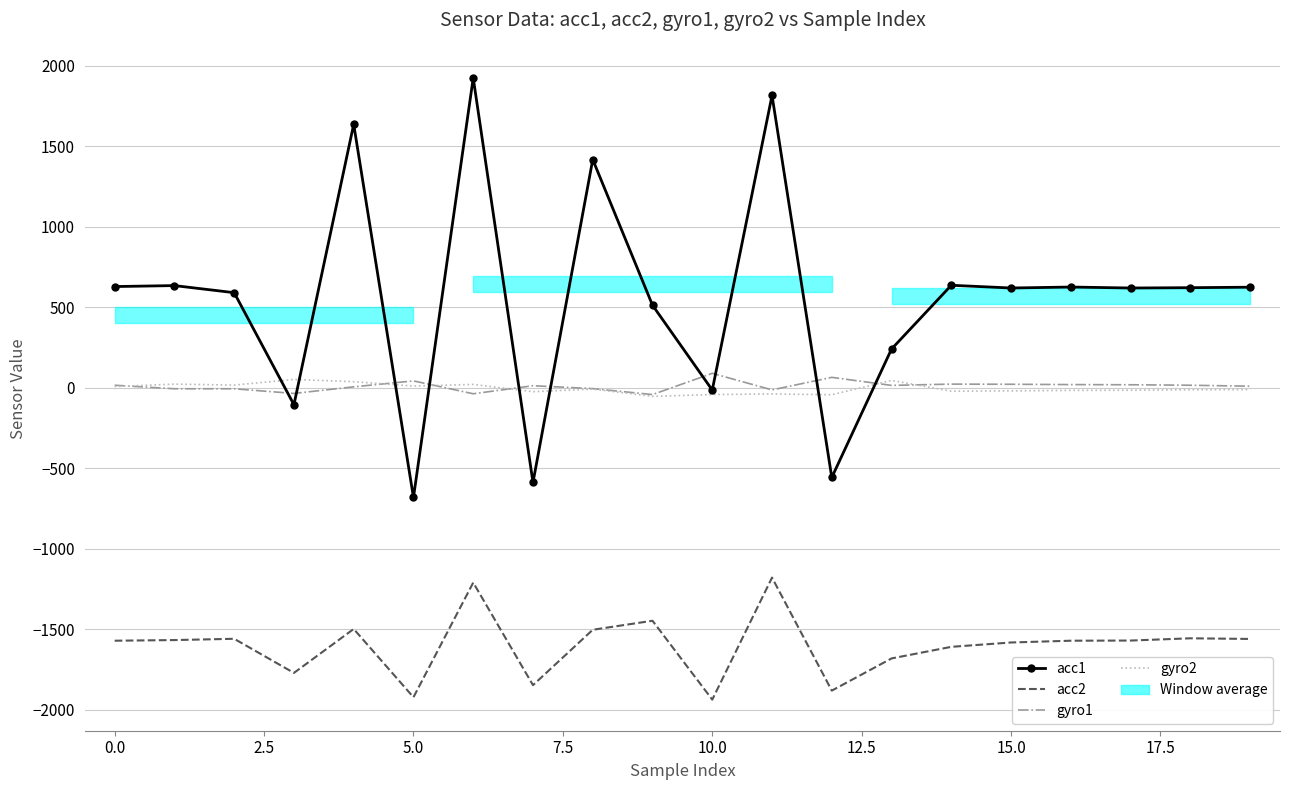

How many data points in acc1 are less than 621?

10